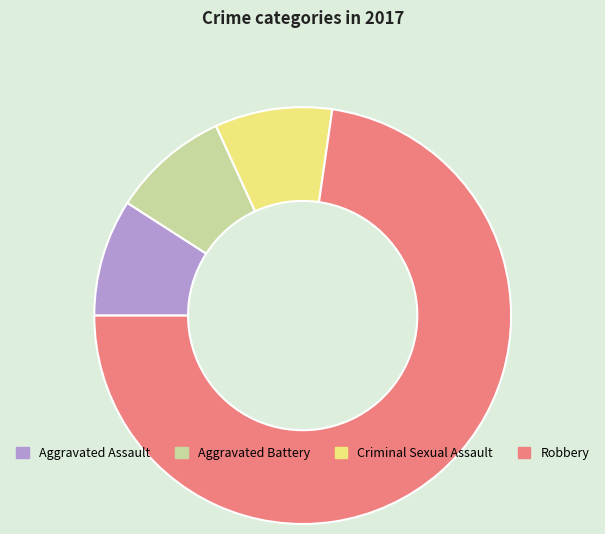

Count the number of slices in the pie.

4